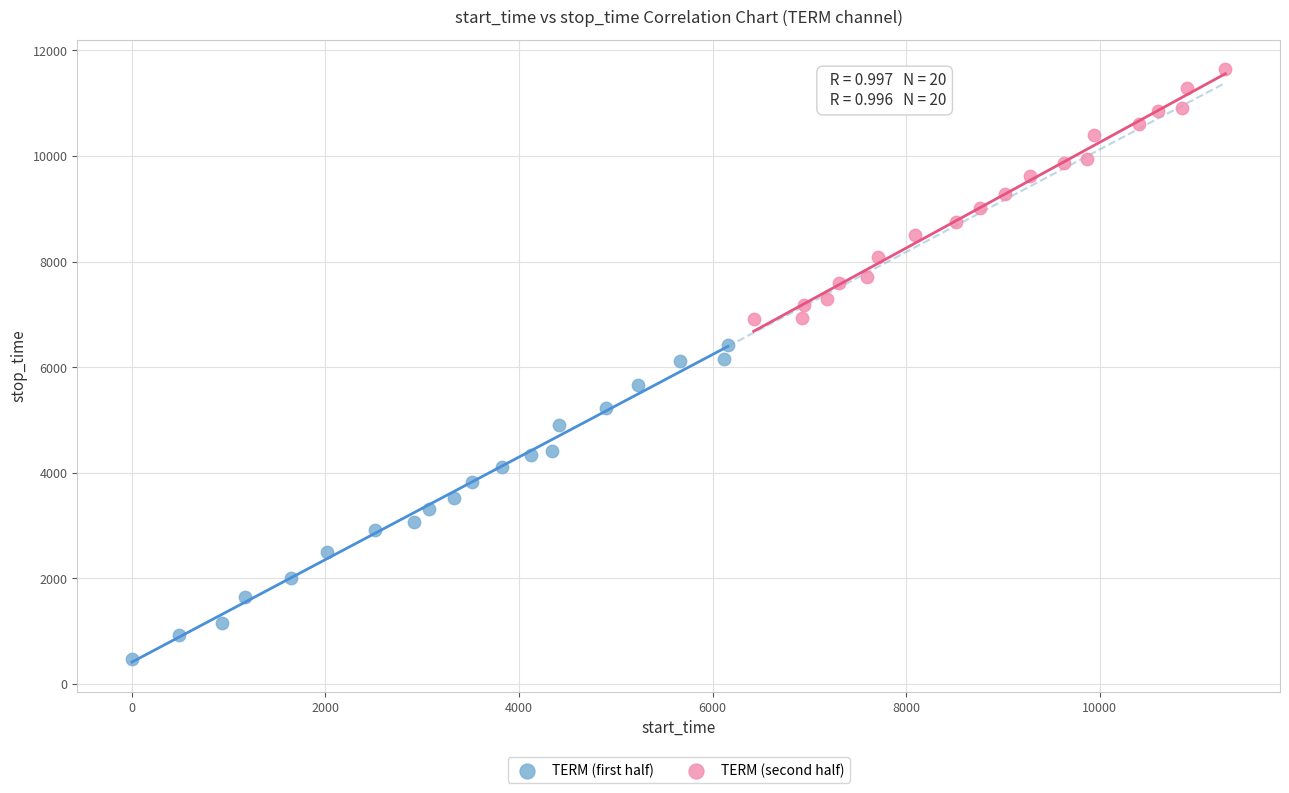

Which series has the widest spread of Y values?

TERM (first half)